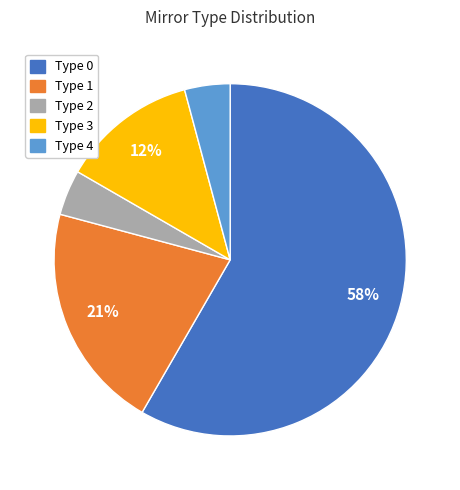

Is there any slice that represents more than half of the pie?

Yes